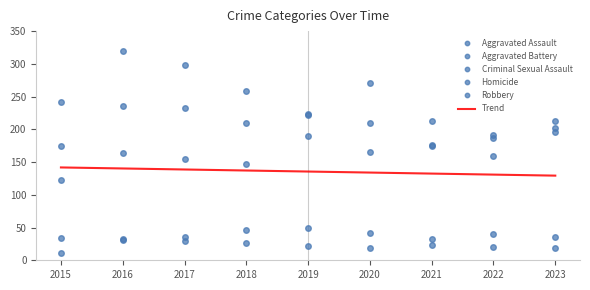

True or false: Homicide has a value of 17.7 at 2015.

False